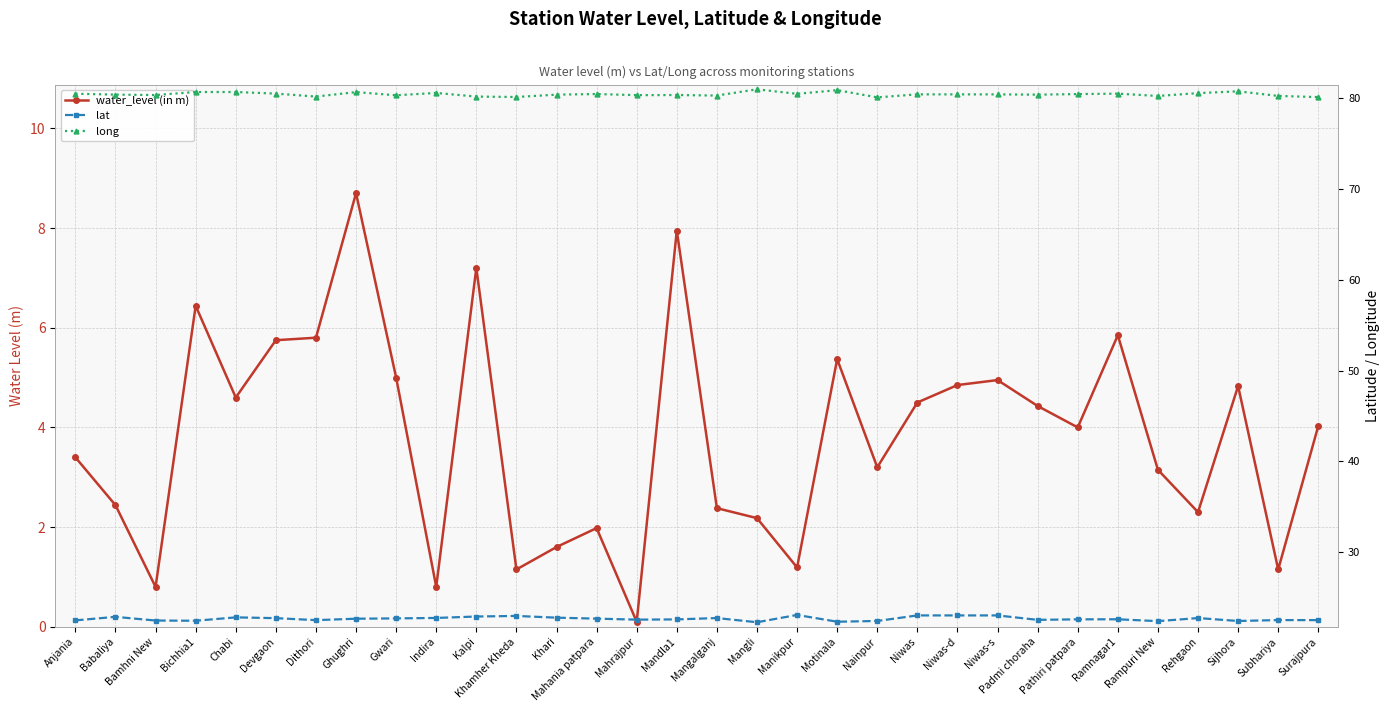

What is the average value of the lat series?

22.7